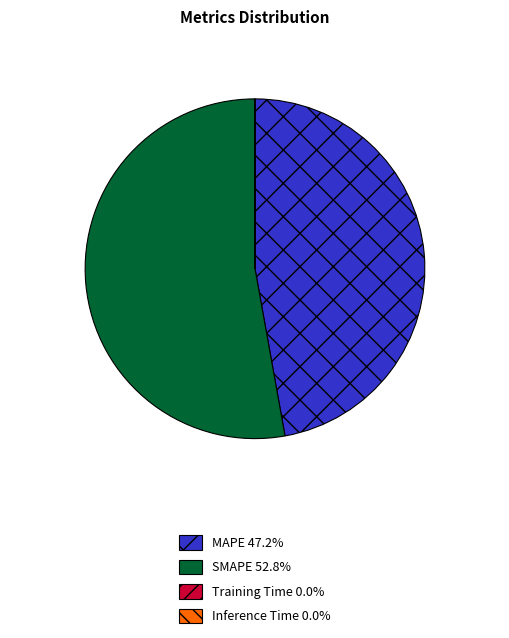

Is SMAPE 52.8% the majority of the pie?

Yes